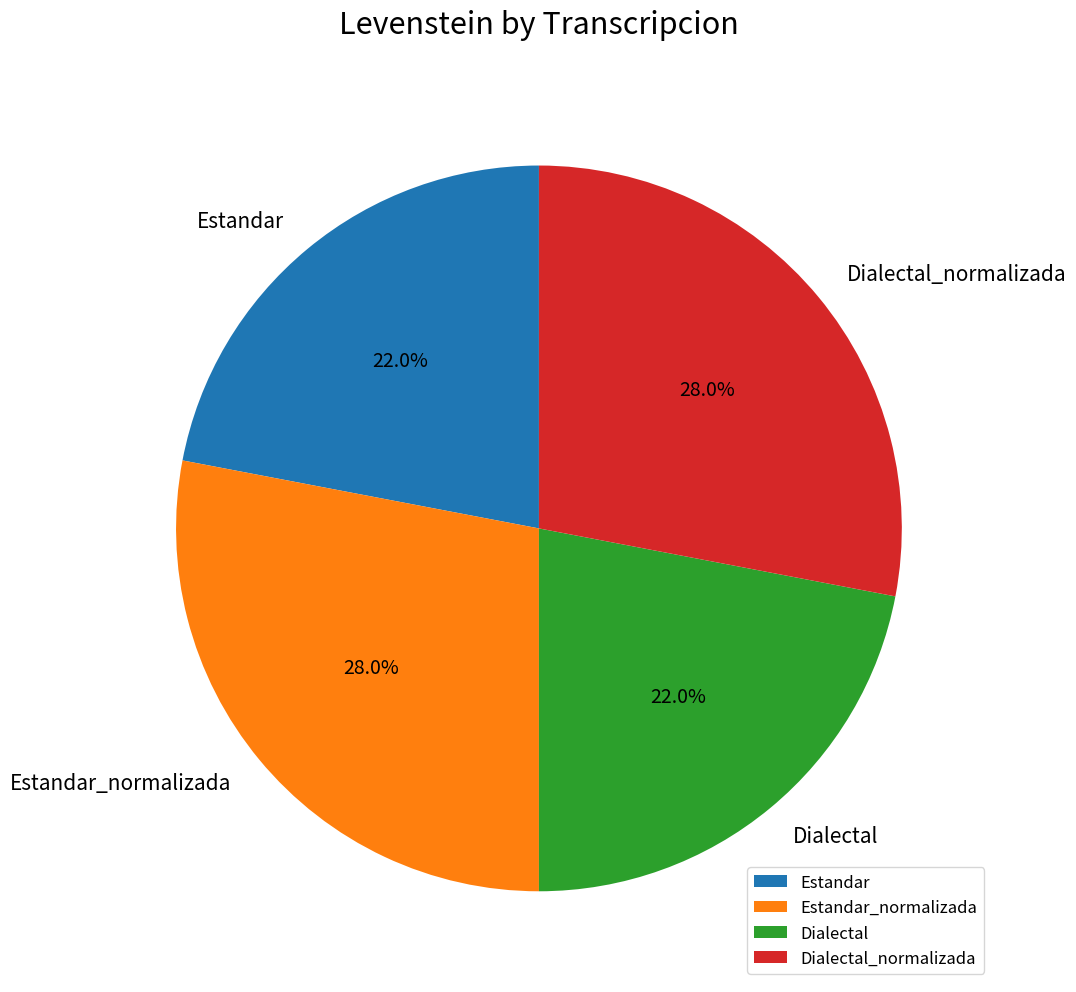

Approximately how many times larger is the value at Estandar compared to Dialectal_normalizada?

0.8